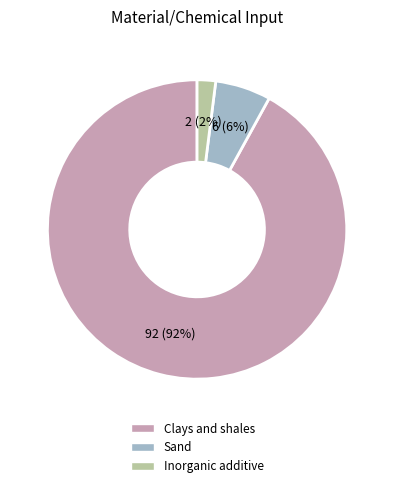

How many slices are in this pie chart?

3